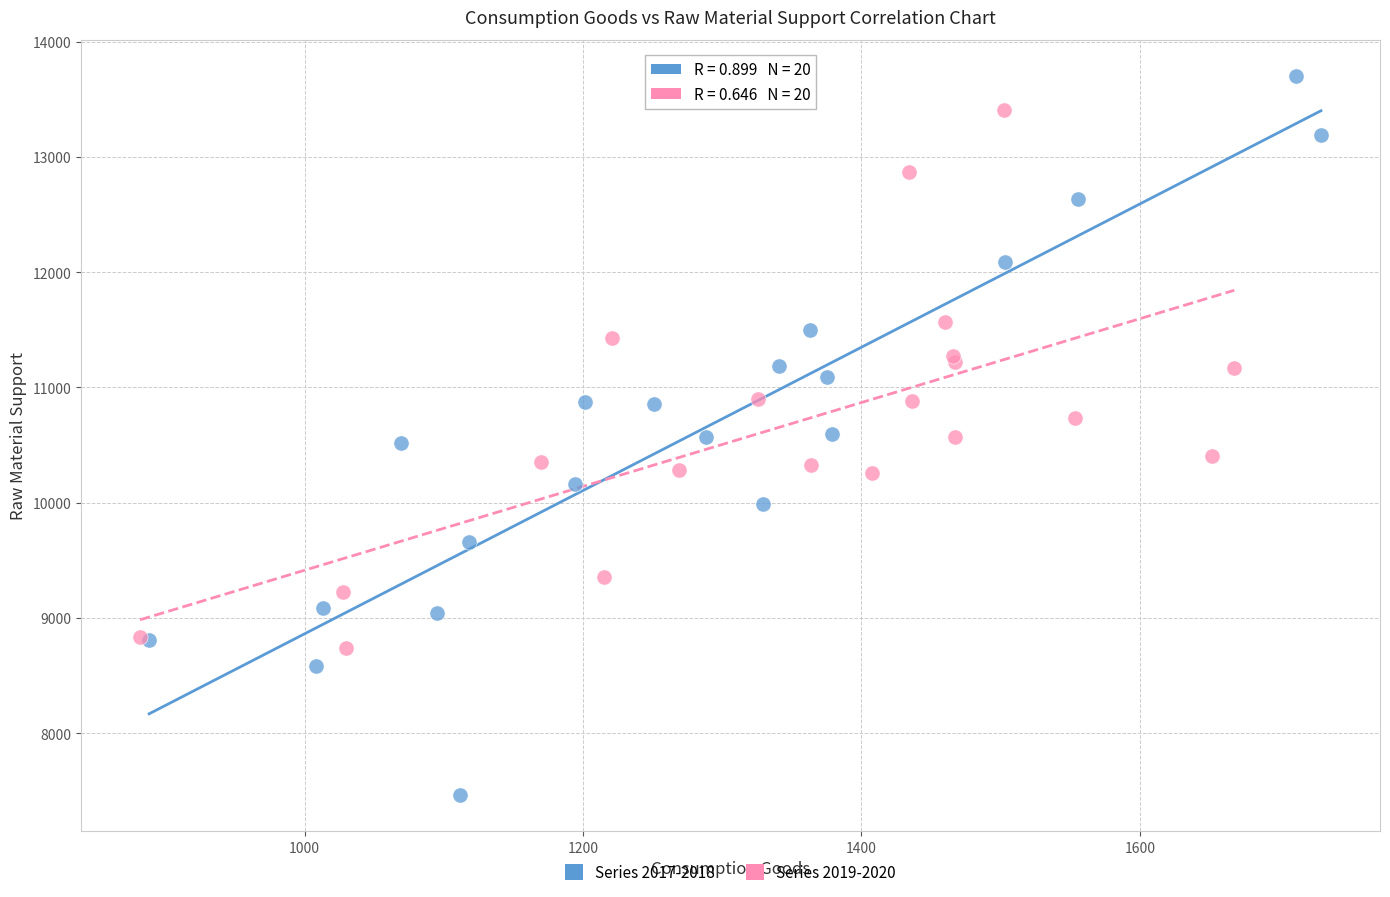

Which series reaches the maximum Y coordinate?

Series 2017-2018